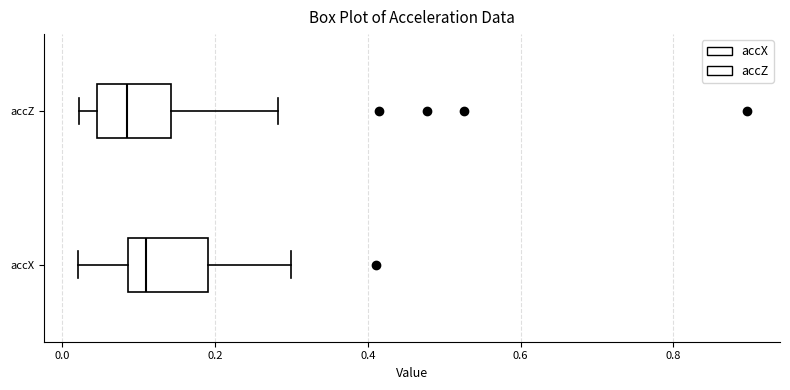

Reading bottom to top, transcribe this box plot: for each box, give where its median line is, the range the box spans, and where its two whiskers end, as read against the x-axis. The values are not printed on the chart, so give them approximately, as read against the axis.

accX: median 0.10, box 0.08 to 0.20, whiskers 0.02 to 0.30
accZ: median 0.08, box 0.04 to 0.14, whiskers 0.02 to 0.28